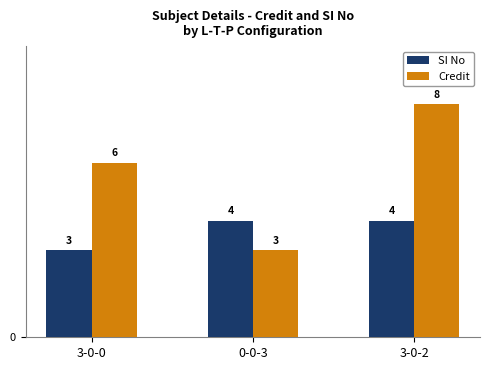

At 3-0-0, list the series in order from largest to smallest.

Credit, SI No